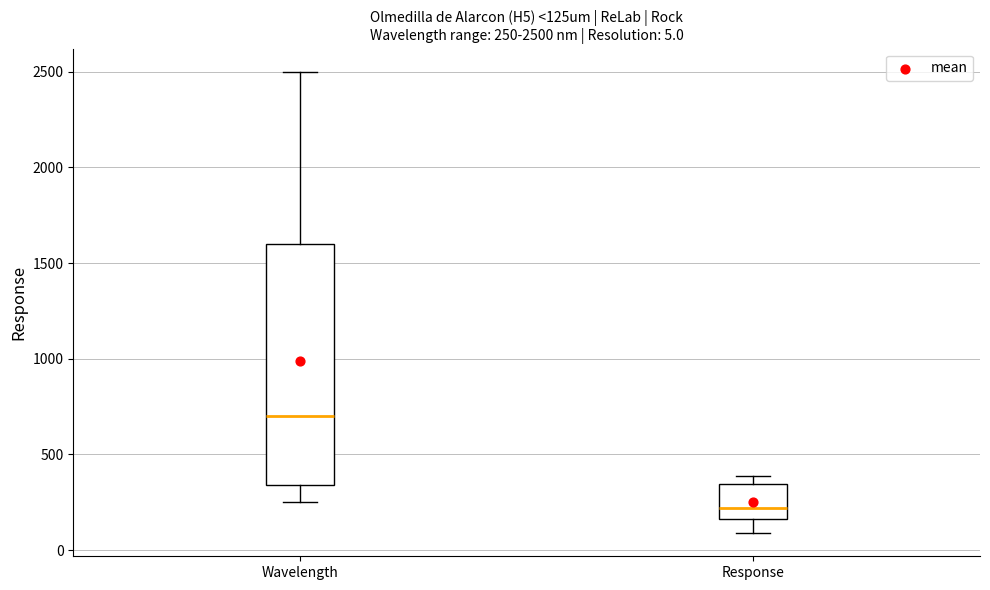

Comparing the boxes themselves (not the whiskers), which one is the tallest?

Wavelength